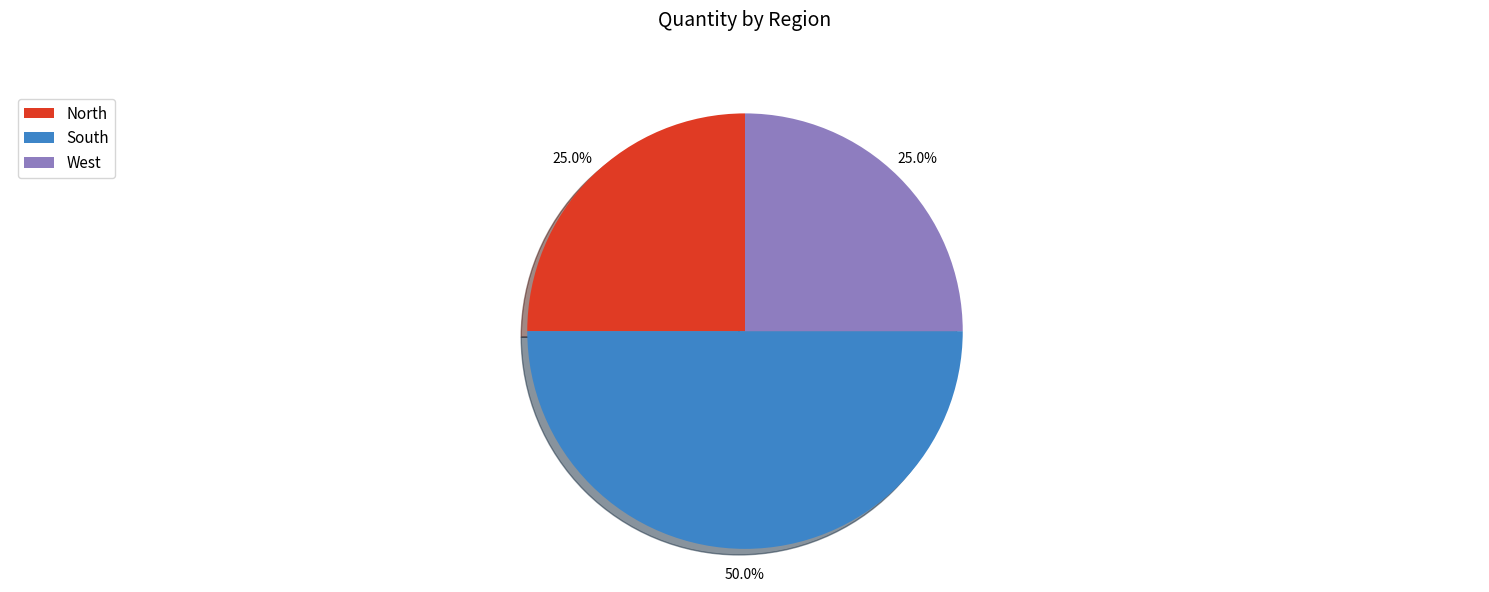

Which category has the biggest portion of the pie?

South